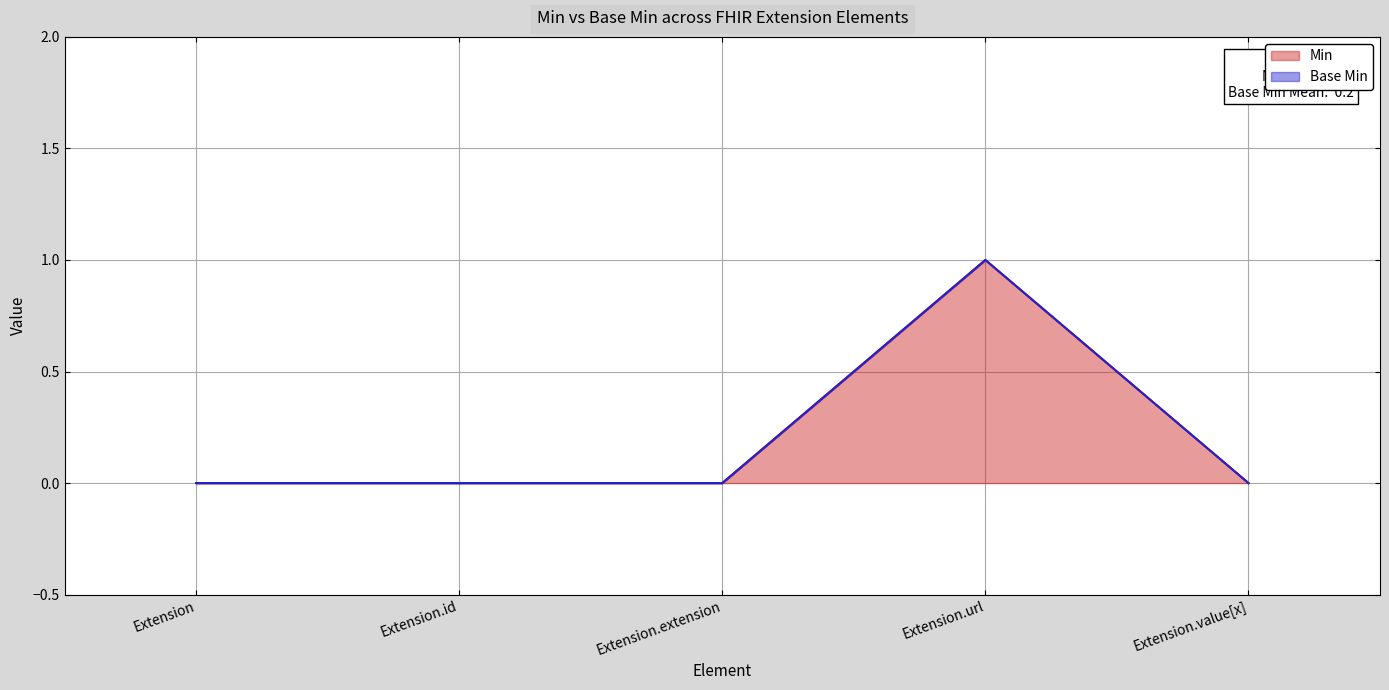

What is the highest value of the Min series?

1